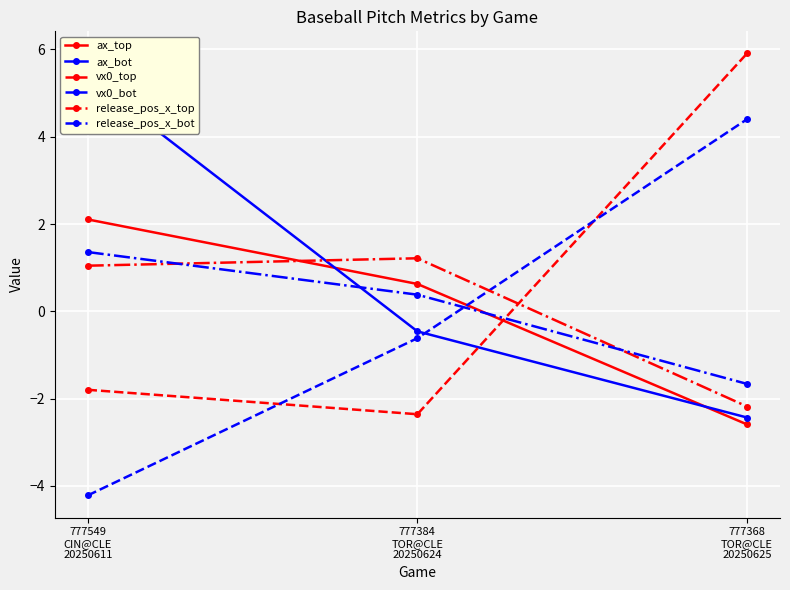

Between 777384
TOR@CLE
20250624 and 777368
TOR@CLE
20250625, which series saw the biggest shift?

vx0_top